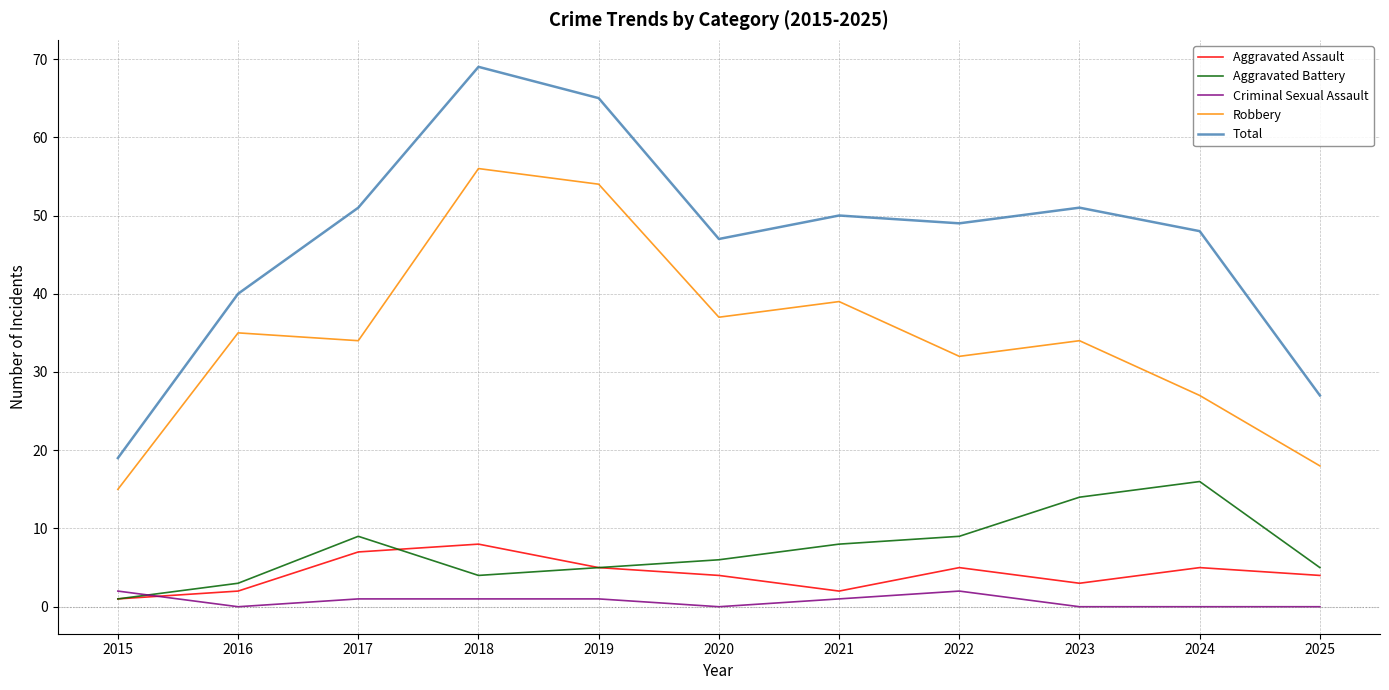

What is the greatest value displayed?

69